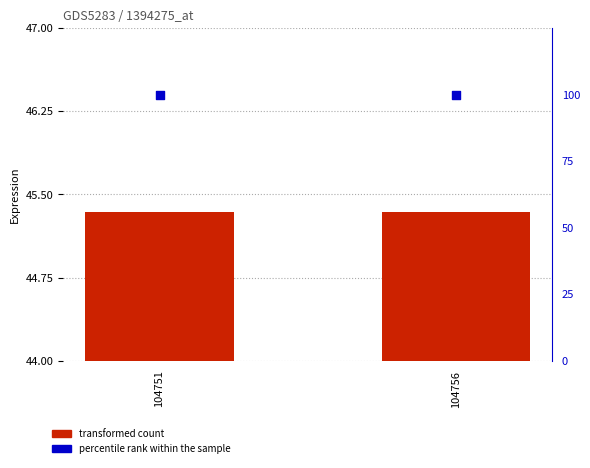

Is the value of percentile rank within the sample at 104751 greater than the value of transformed count at 104756?

Yes